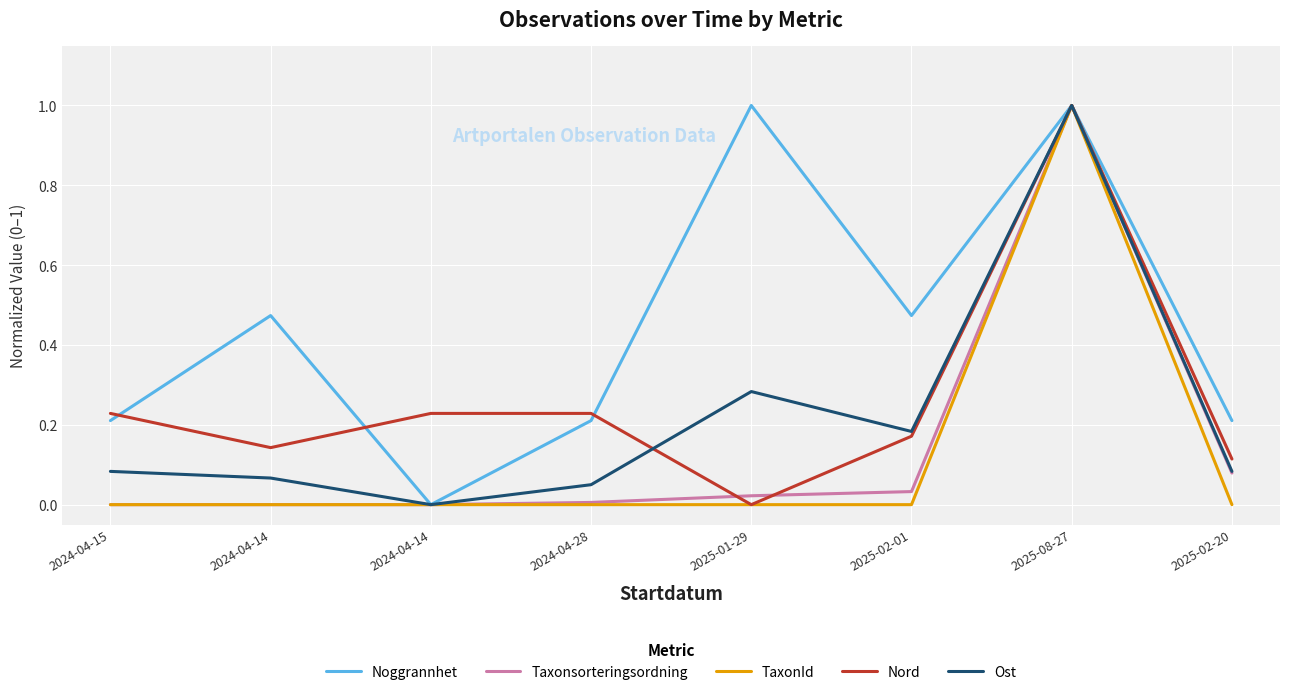

What is the sum of all TaxonId values?

1.0